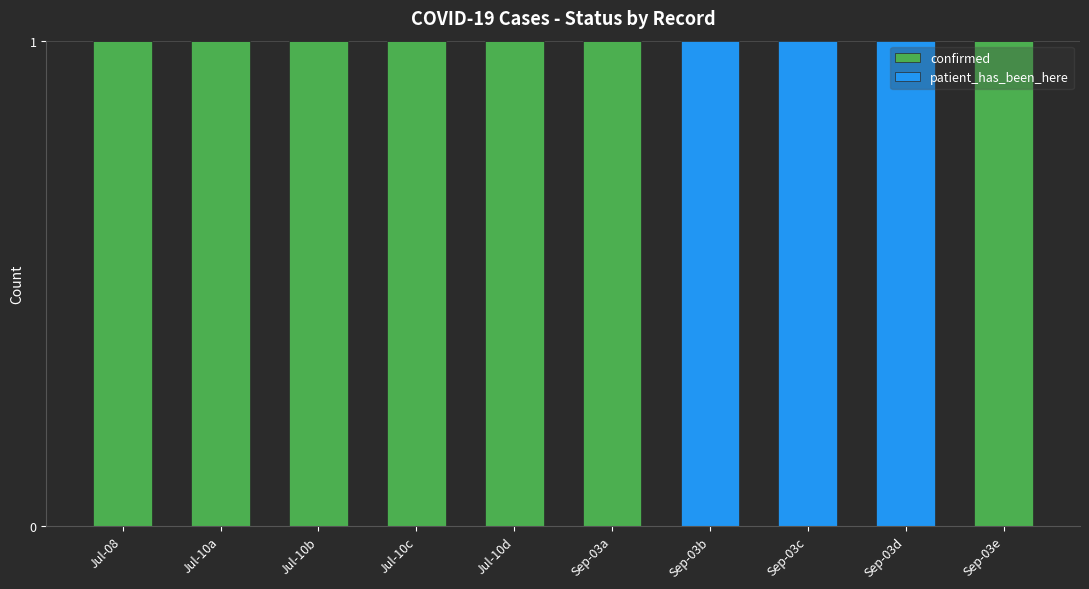

What are all the series names shown in the legend?

confirmed, patient_has_been_here